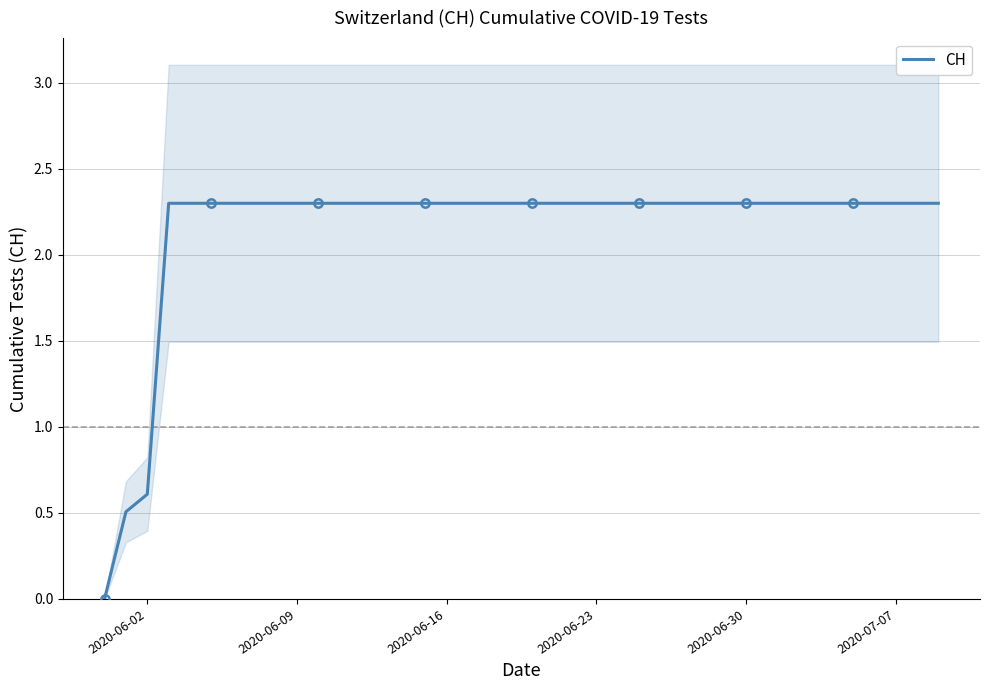

What is the highest value of the CH series?

2.3